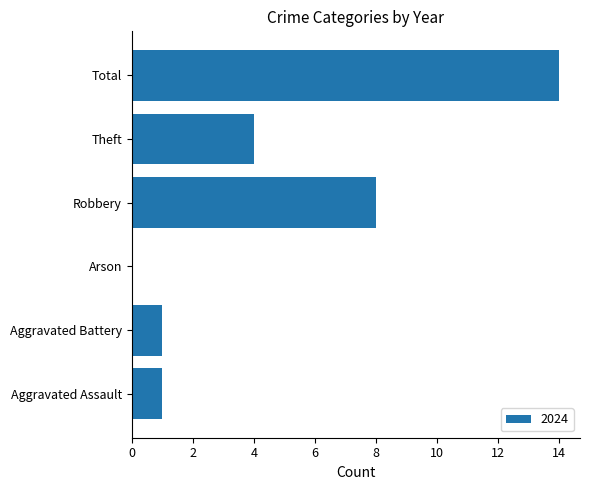

Between Aggravated Battery and Arson, which is larger?

Aggravated Battery